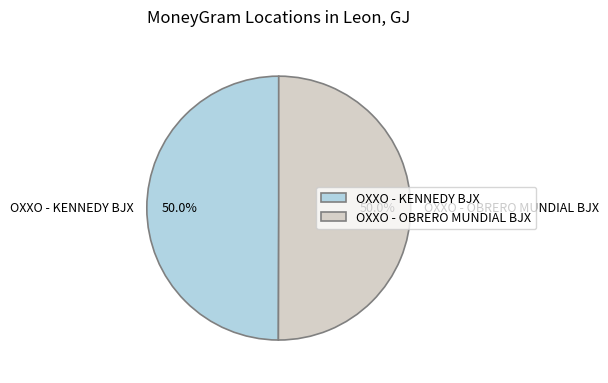

What is the ratio of the value at OXXO - OBRERO MUNDIAL BJX to the value at OXXO - KENNEDY BJX?

1.0